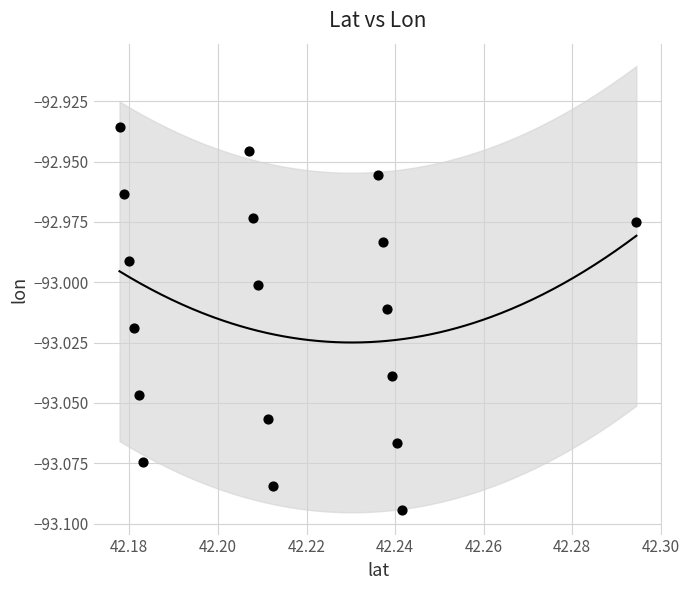

Count the number of points in this scatter plot.

18